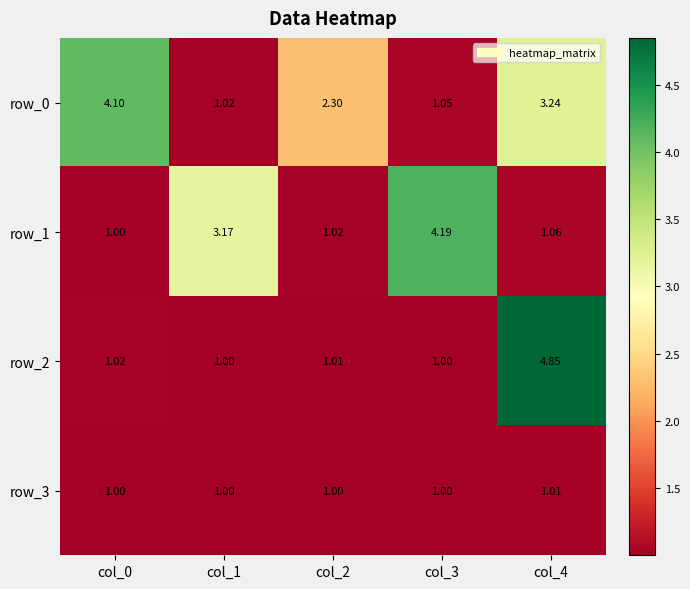

At which category is the sum across all series the highest?

col_4